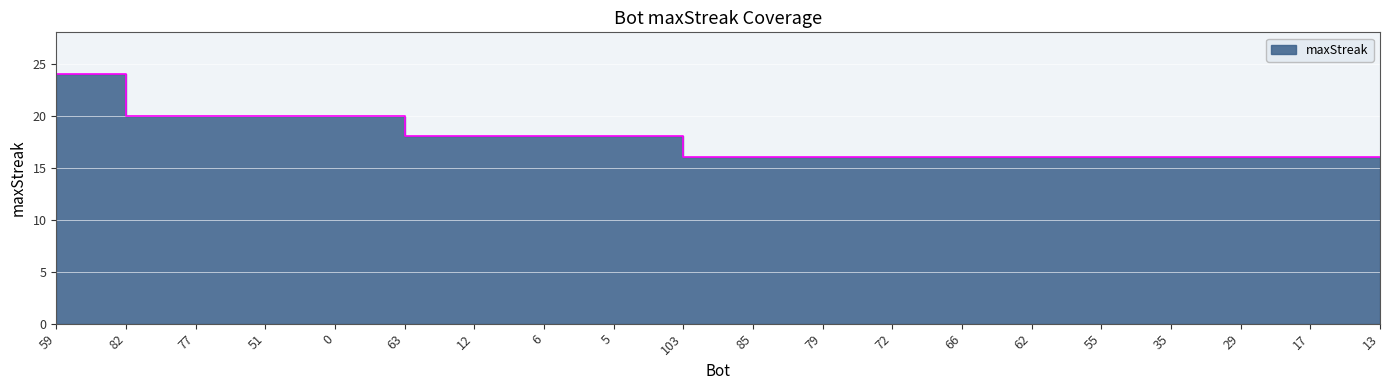

List the labels in order of value, smallest first.

103, 85, 79, 72, 66, 62, 55, 35, 29, 17, 13, 63, 12, 6, 5, 82, 77, 51, 0, 59